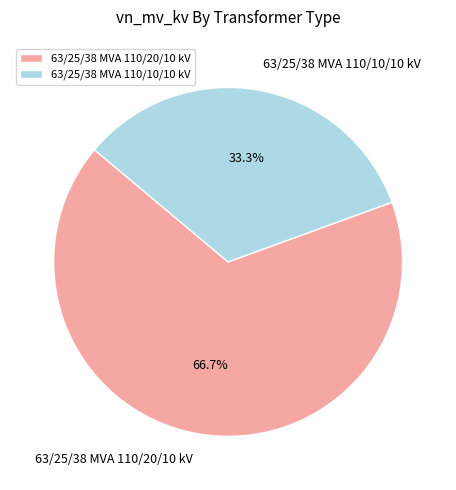

What is the majority slice?

63/25/38 MVA 110/20/10 kV